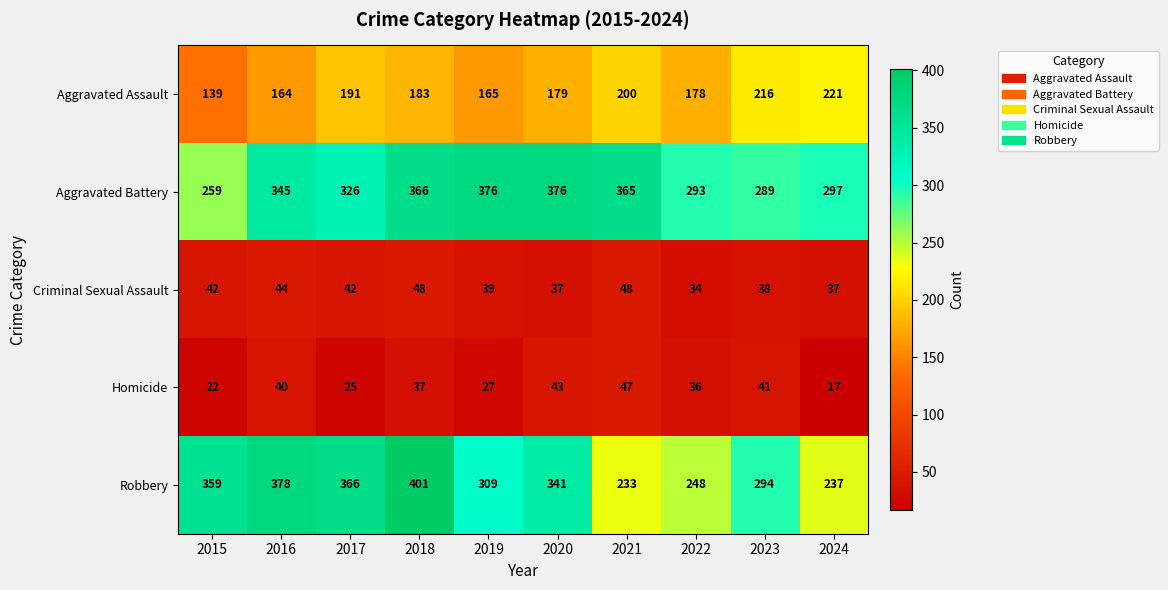

Which series has the largest total across all categories?

Aggravated Battery